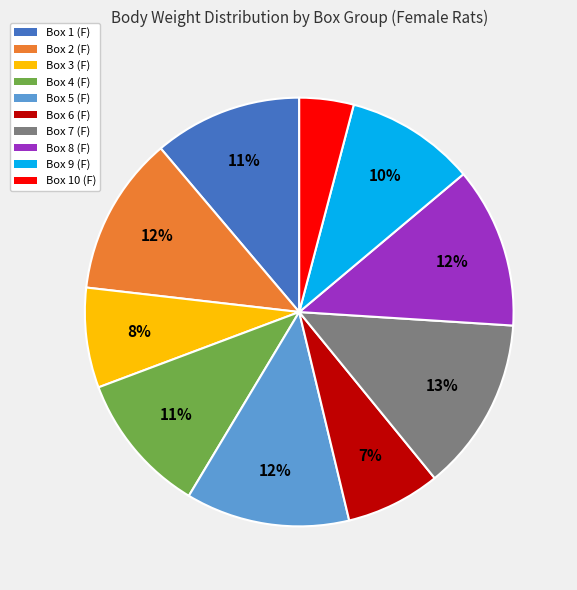

How many slices are in this pie chart?

10